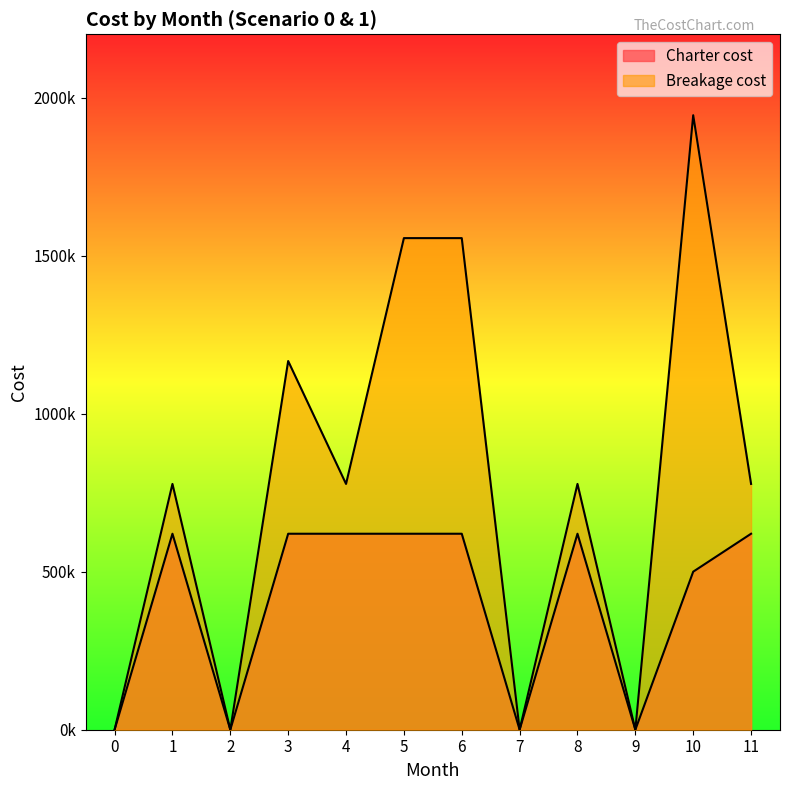

Which has a higher value, 11 or 4?

11